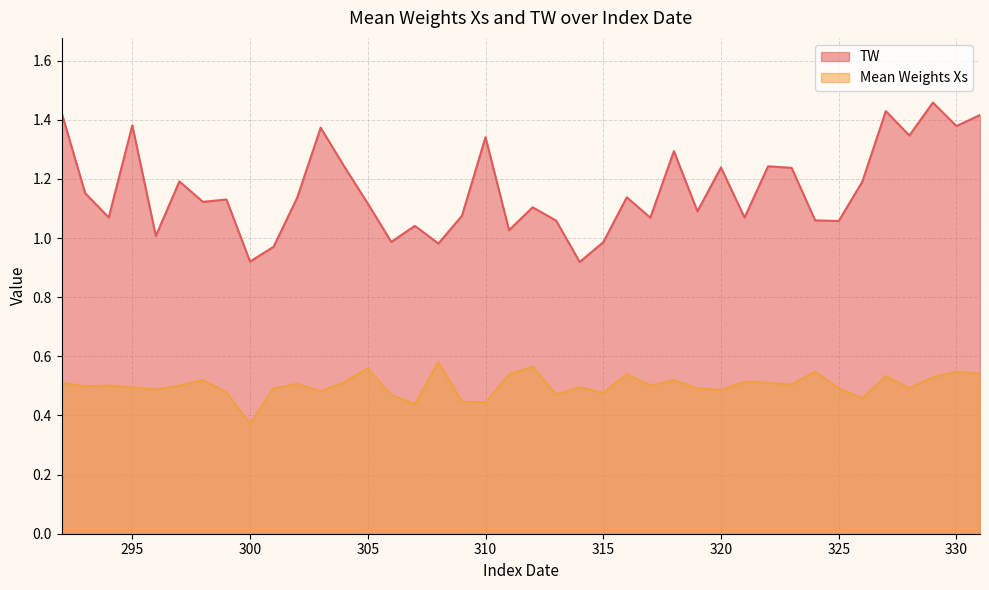

The value of TW at 293 is 1.9. True or false?

False